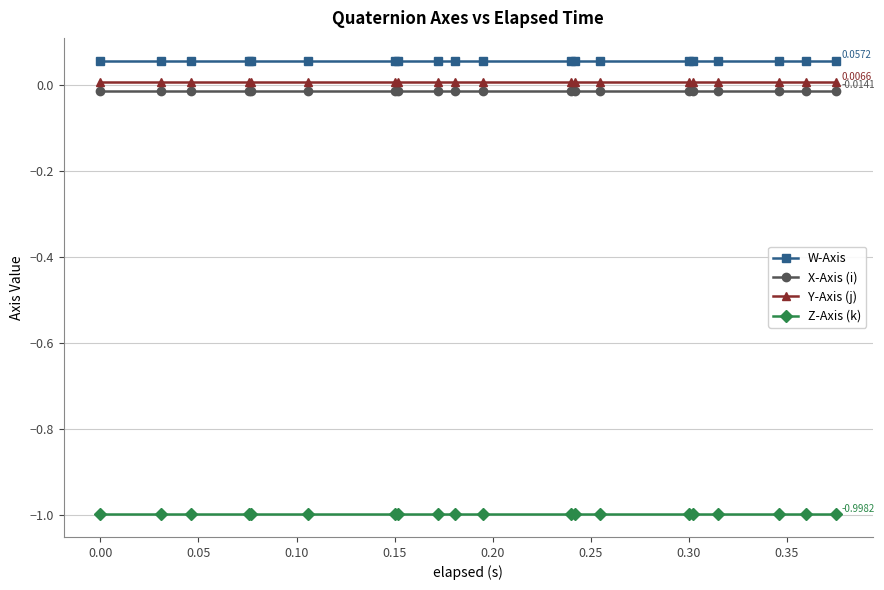

Which series has the largest total across all categories?

W-Axis